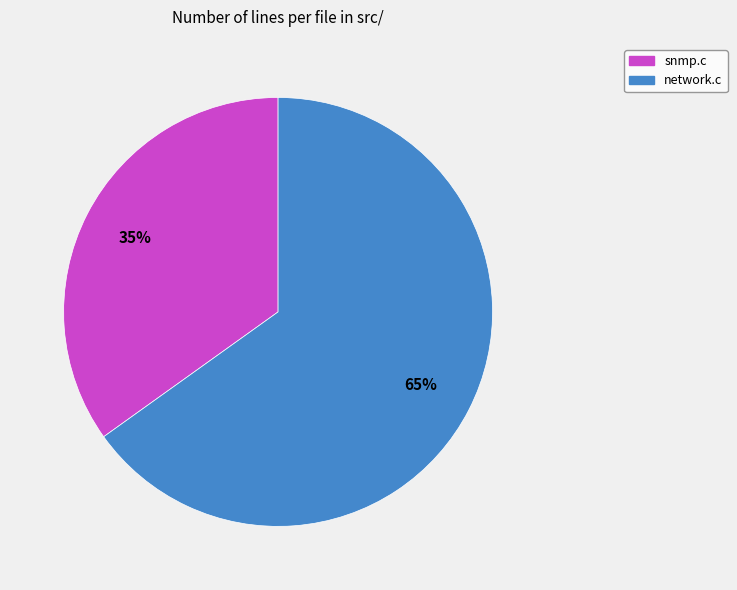

To the nearest percent, what portion does network.c represent?

65%